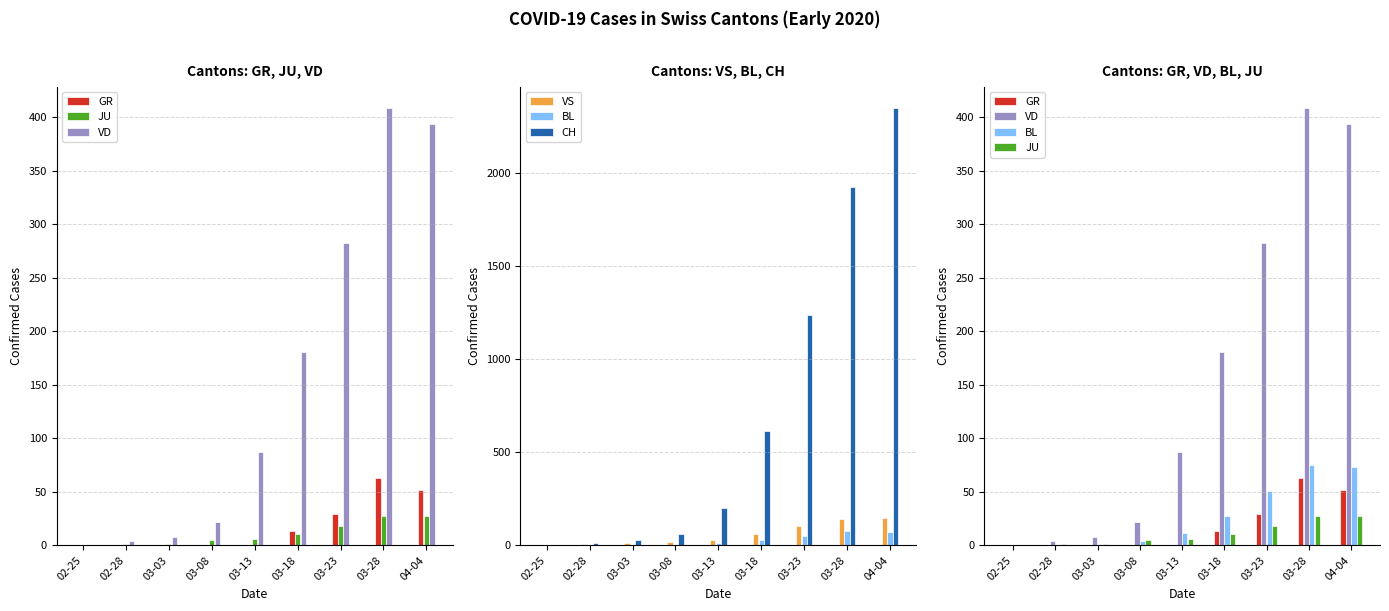

Which series has the widest spread of values?

CH